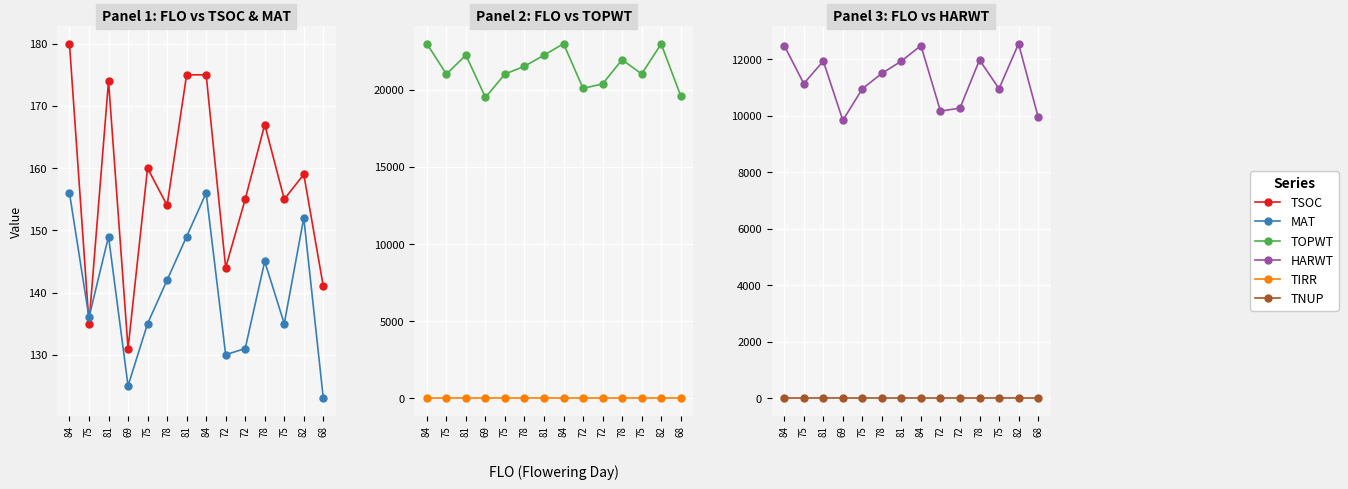

What is the label of the 11th point from the right?

69